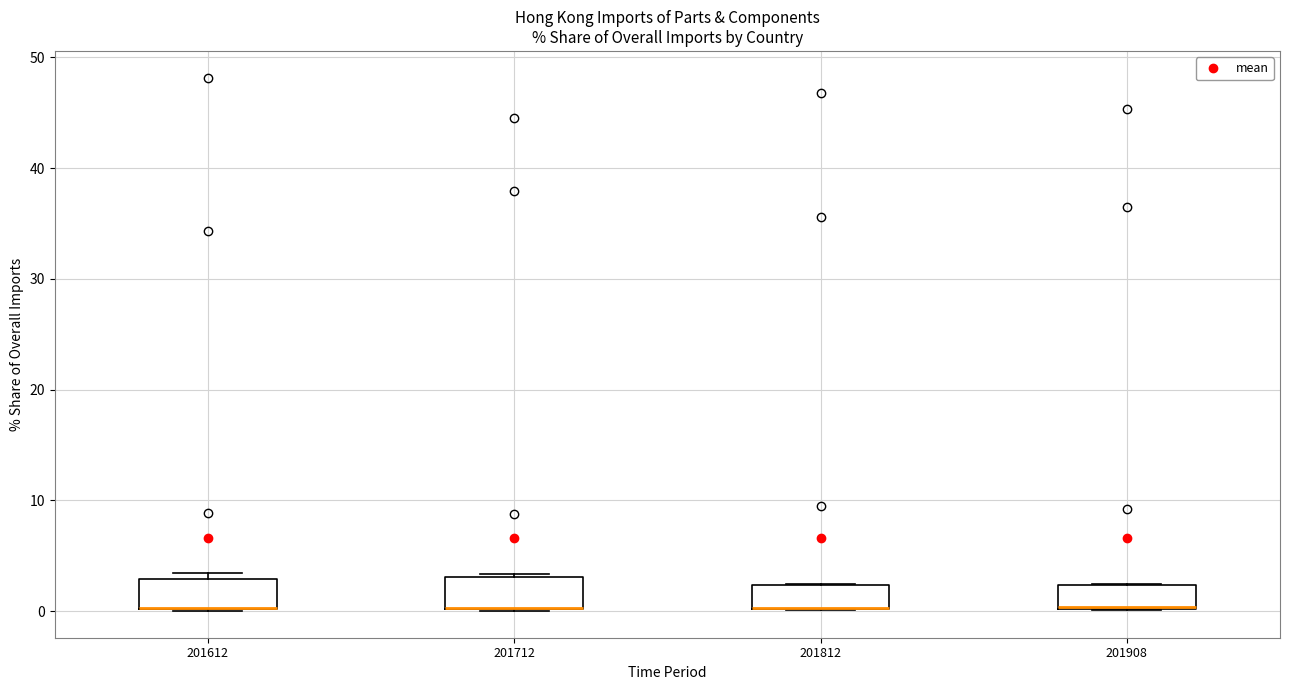

Reading left to right, read every box against the y-axis: the position of its median line, the range the box covers, and the ends of its whiskers. The values are not printed on the chart, so give them approximately, as read against the axis.

201612: median 0 (drawn on the box's lower edge), box 0 to 3, whiskers 0 to 3 (just above the box's upper edge)
201712: median 0 (drawn on the box's lower edge), box 0 to 3, whiskers 0 to 3
201812: median 0 (drawn on the box's lower edge), box 0 to 2, whiskers 0 to 2
201908: median 0 (drawn on the box's lower edge), box 0 to 2, whiskers 0 to 2